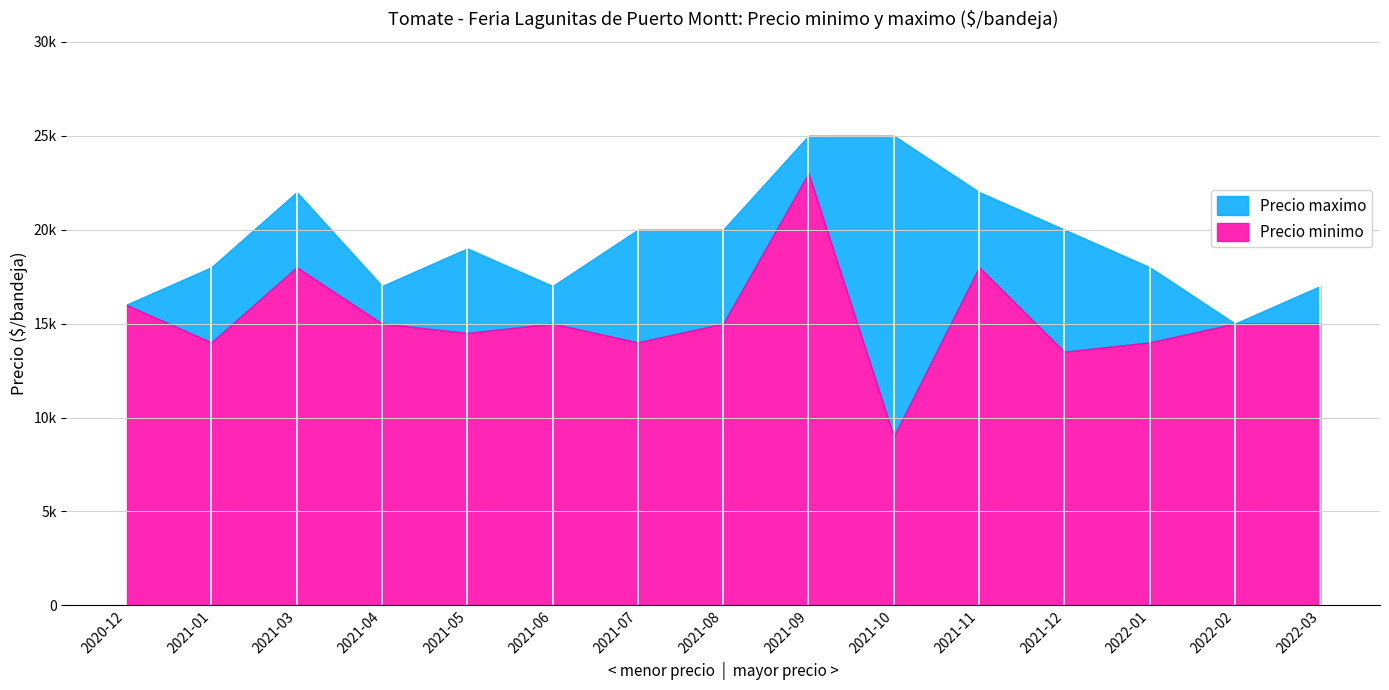

Reading right to left, list all the values displayed in this chart.

Precio minimo: 15000	15000	14000	13500	18000	9000	23000	15000	14000	15000	14500	15000	18000	14000	16000
Precio maximo: 17000	15000	18000	20000	22000	25000	25000	20000	20000	17000	19000	17000	22000	18000	16000